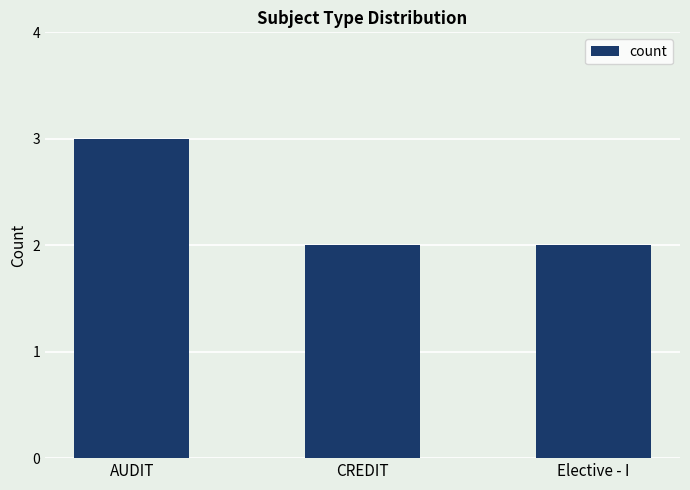

Which has a higher value, AUDIT or Elective - I?

AUDIT